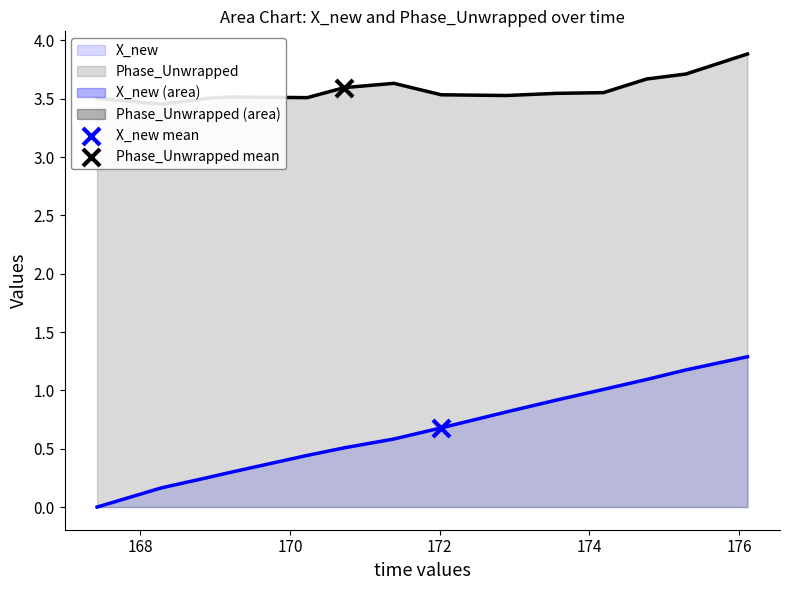

Is the value of Phase_Unwrapped at 168.899182796478 greater than the value of X_new at 169.193190813065?

Yes